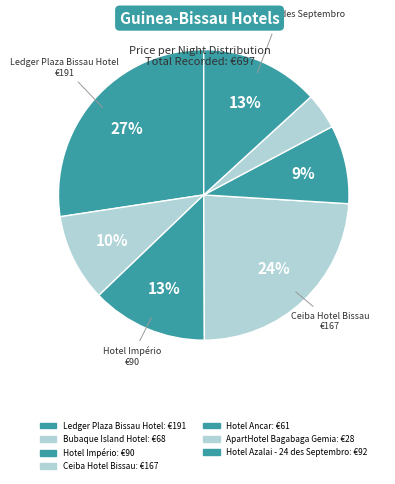

What is the smallest slice in the pie chart?

ApartHotel Bagabaga Gemia